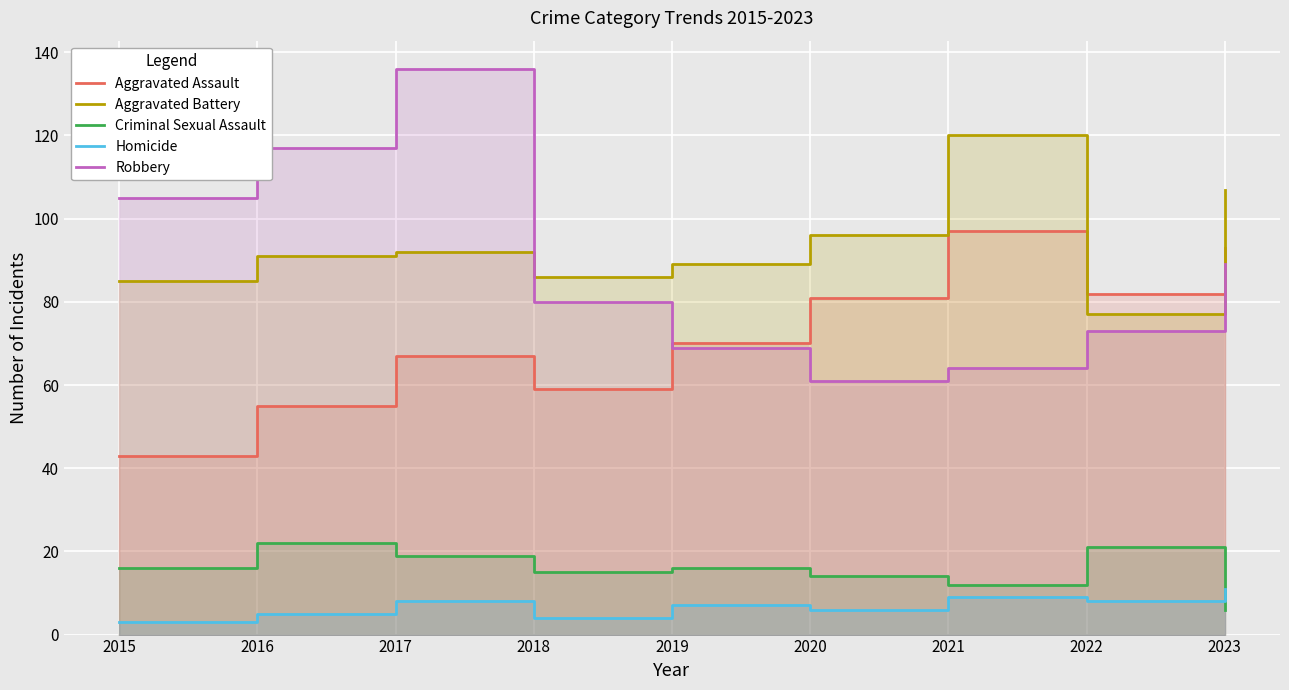

What are all the series names shown in the legend?

Aggravated Assault, Aggravated Battery, Criminal Sexual Assault, Homicide, Robbery